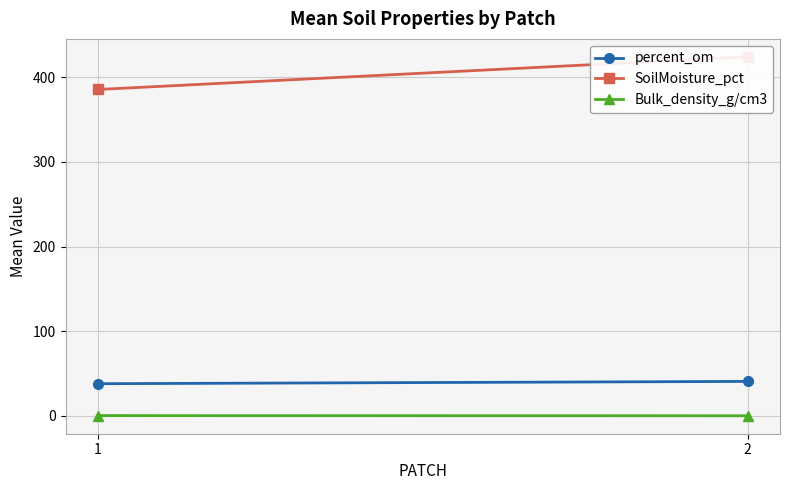

List the series in order of their peak value, highest first.

SoilMoisture_pct, percent_om, Bulk_density_g/cm3